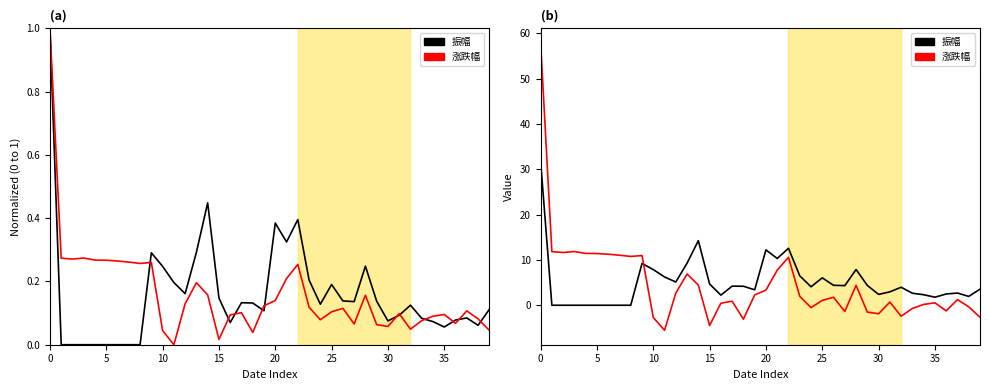

Which series changed the most between 10 and 33?

振幅